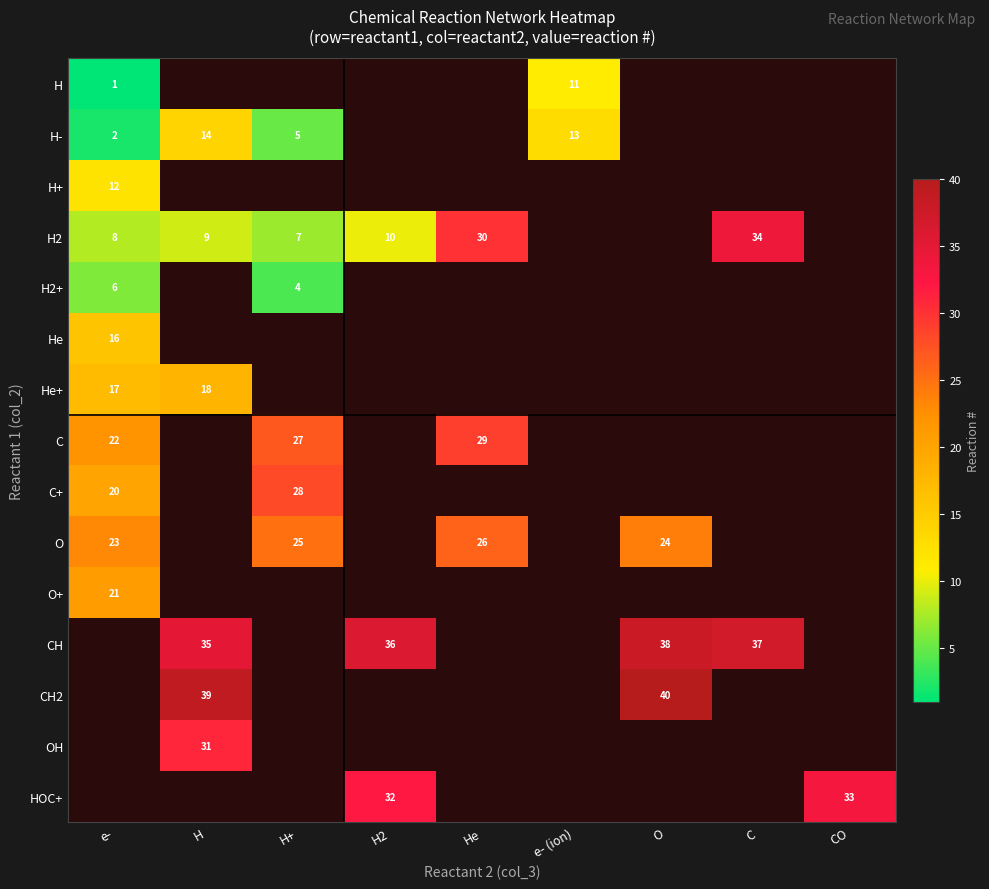

The CH series shows 35 at H. True or false?

True